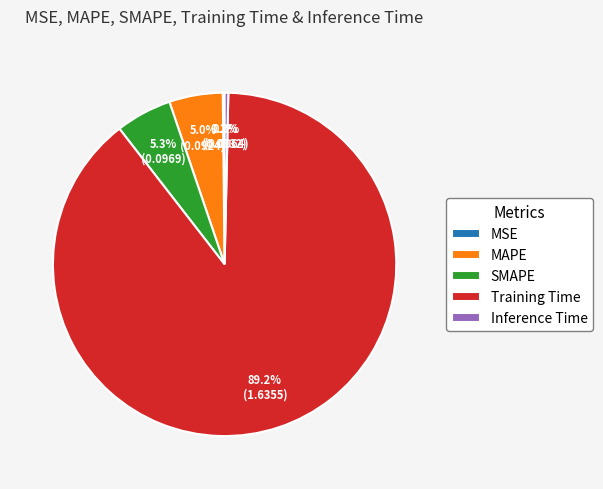

How much of the chart is everything except Inference Time?

99.7%